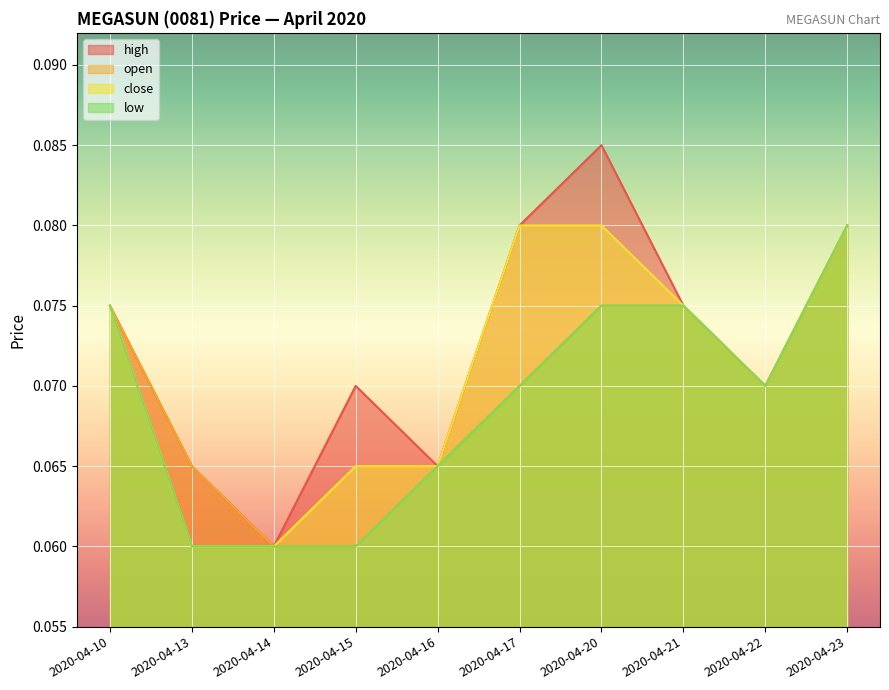

True or false: high and close cross at least once.

False